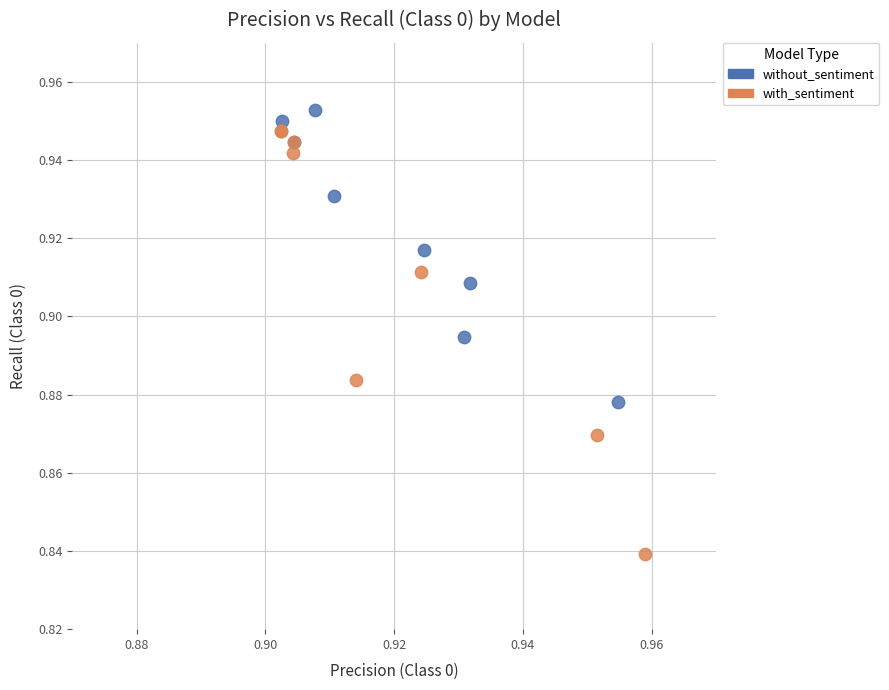

Which series reaches the maximum Y coordinate?

without_sentiment